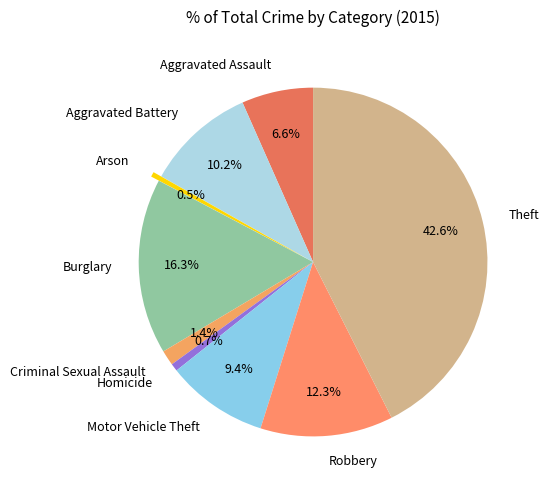

What percentage is NOT represented by Aggravated Battery?

89.8%